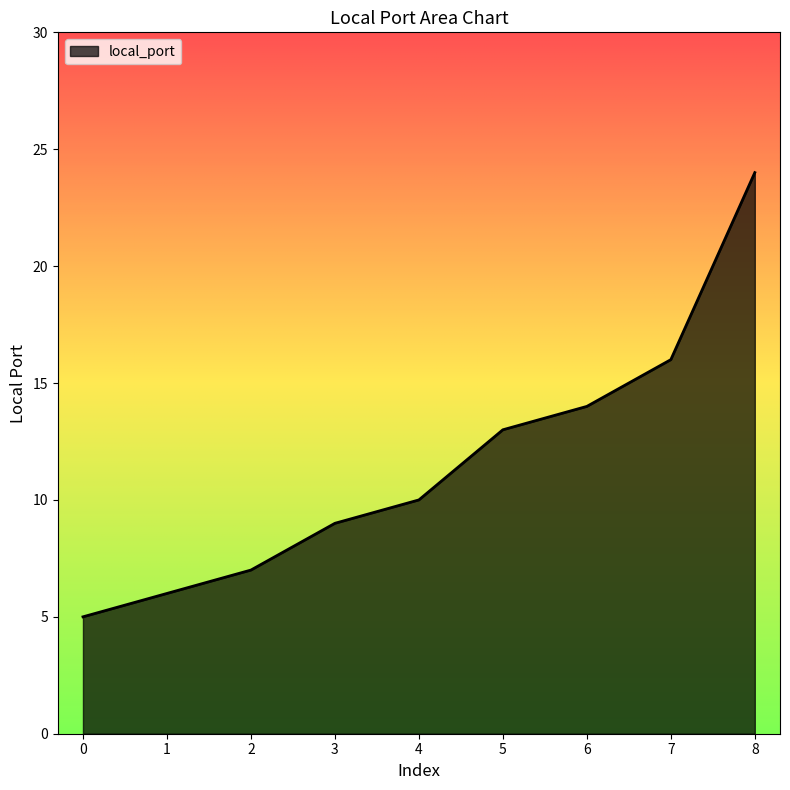

List the labels in order of value, smallest first.

0, 1, 2, 3, 4, 5, 6, 7, 8